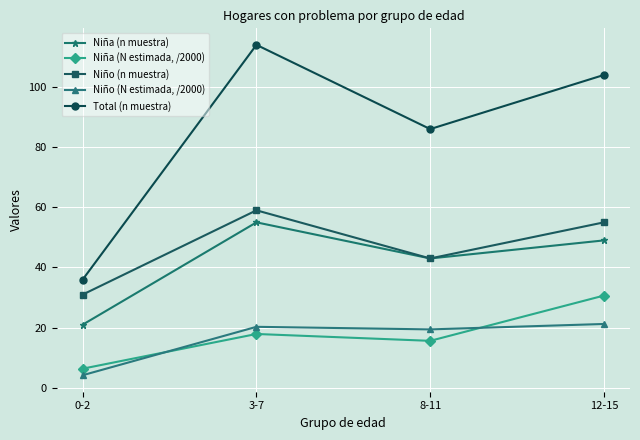

What is the difference between the highest and lowest values at 12-15?

82.8